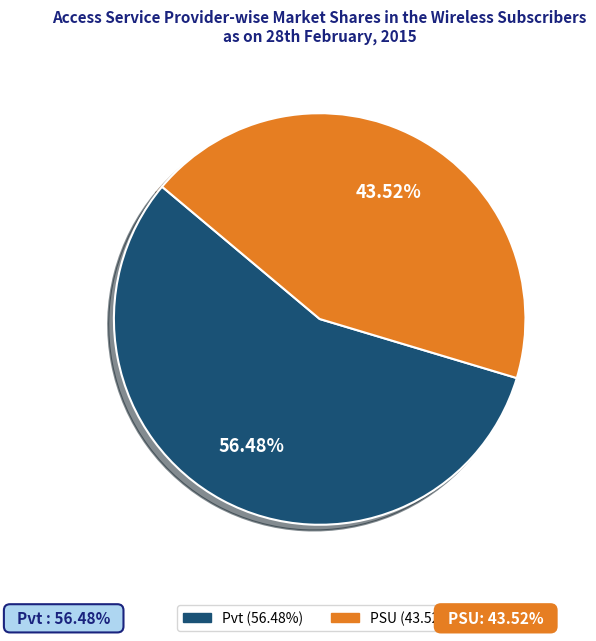

Is there a majority slice in this chart?

Yes